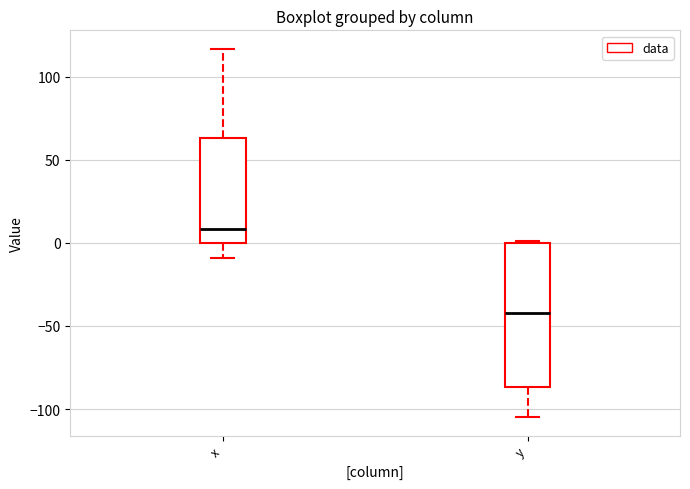

Reading left to right, transcribe this box plot: for each box, give where its median line is, the range the box spans, and where its two whiskers end, as read against the y-axis. The values are not printed on the chart, so give them approximately, as read against the axis.

x: median 10, box 0 to 65, whiskers -10 to 115
y: median -40, box -85 to 0, whiskers -105 to 0